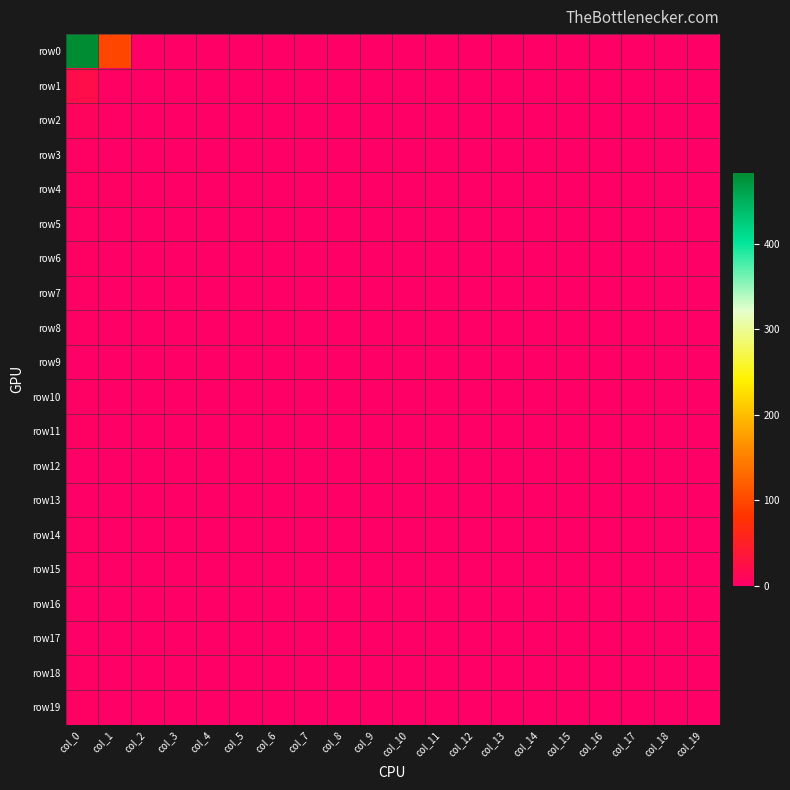

Rank the series by their maximum value, from lowest to highest.

row9, row12, row13, row16, row17, row5, row7, row8, row10, row14, row15, row18, row6, row11, row19, row3, row4, row2, row1, row0